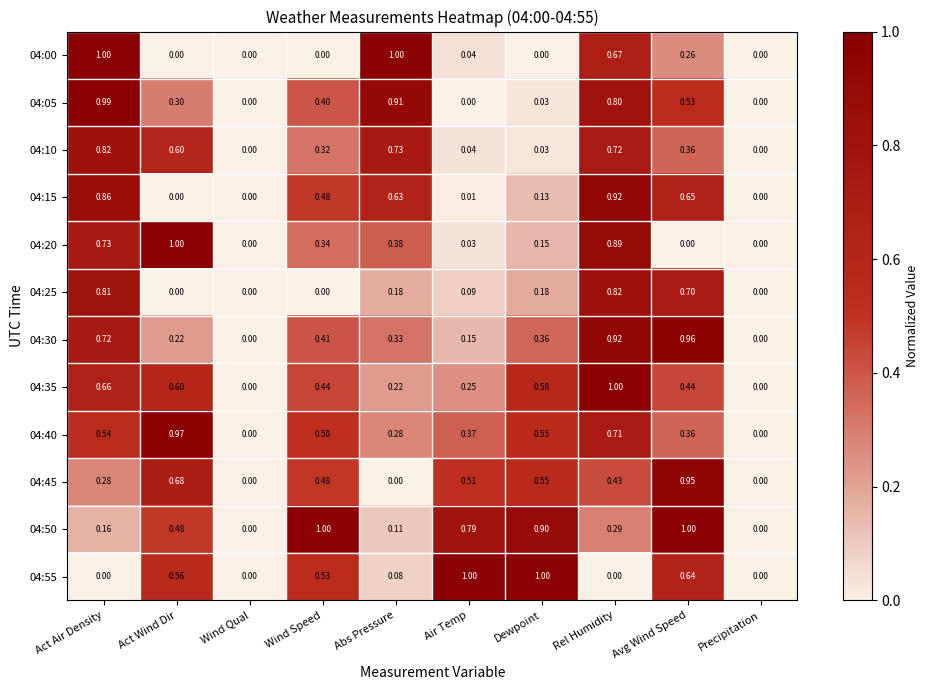

At which label does 04:45 reach its peak?

Avg Wind Speed